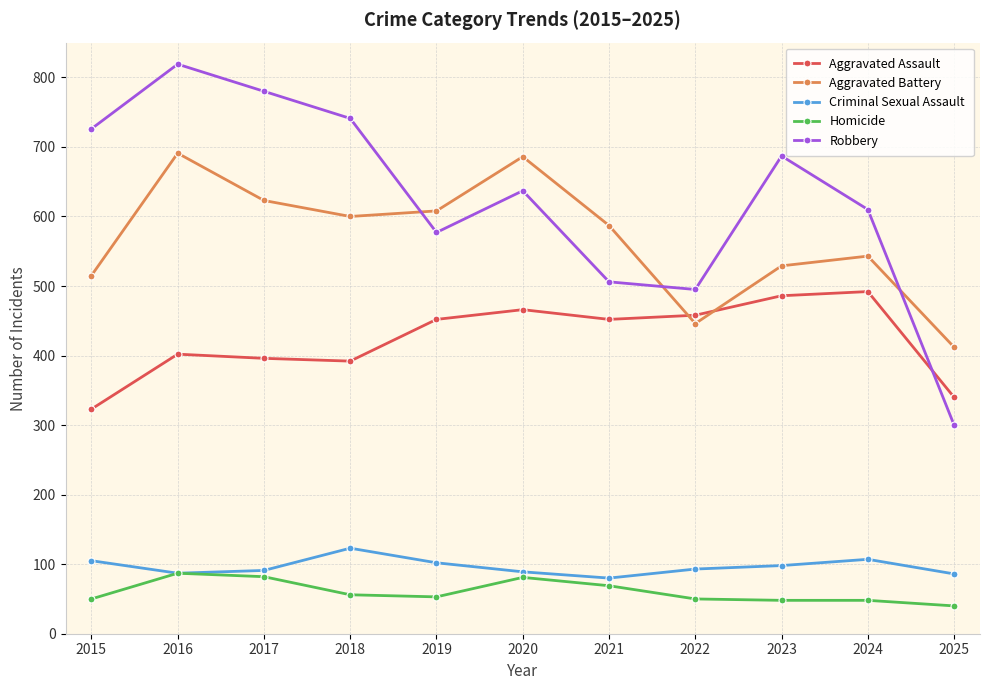

Read the Aggravated Assault value at 2017.

396